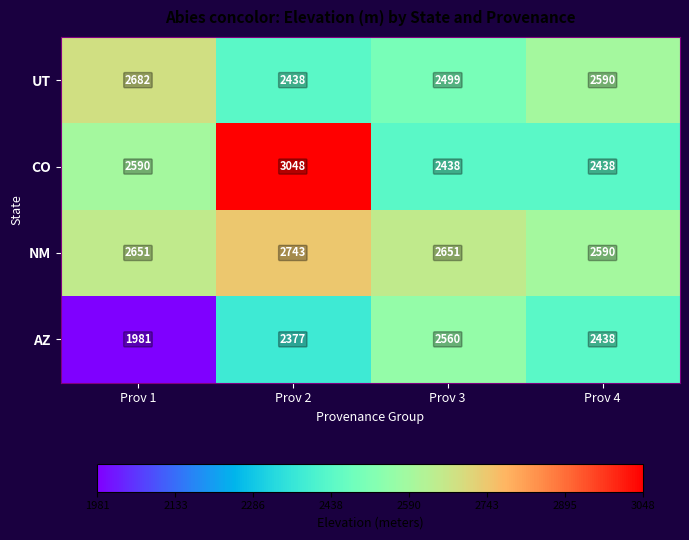

What is the difference between the AZ values at Prov 4 and Prov 3?

122